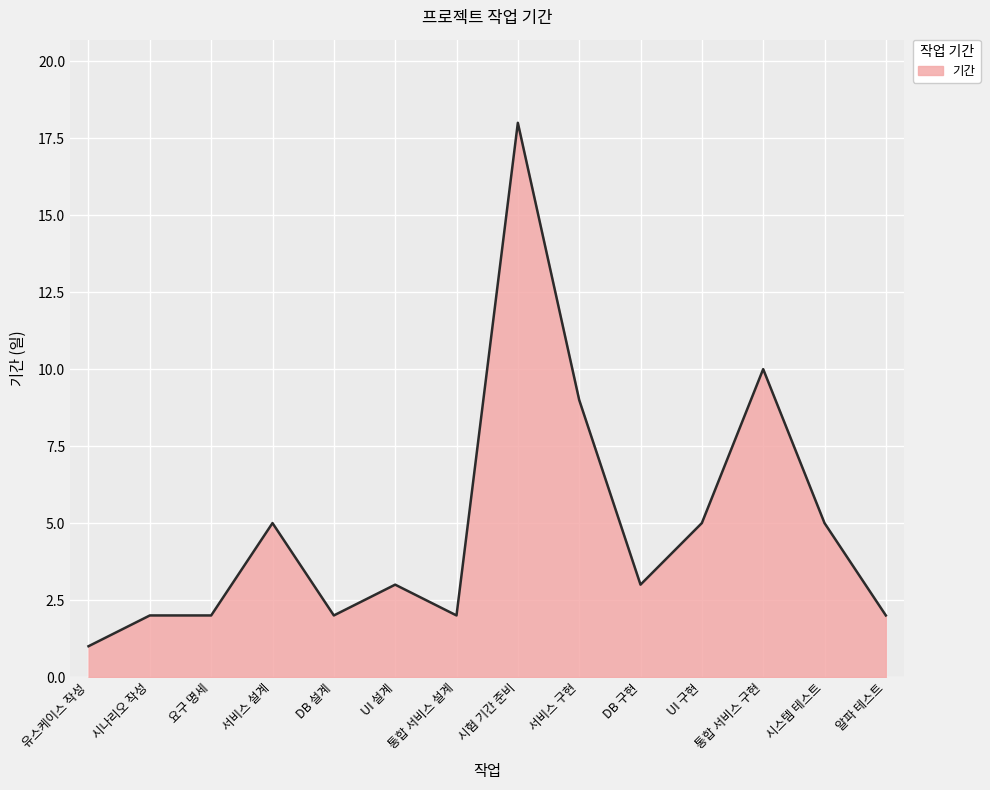

Is it true that the value at 시험 기간 준비 is 27?

False